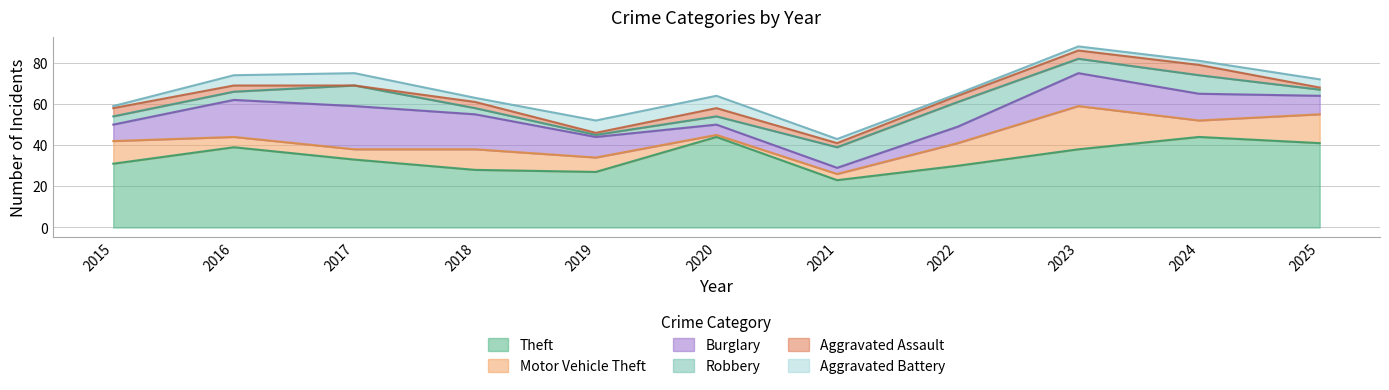

Is the value of Motor Vehicle Theft at 2022 greater than the value of Theft at 2016?

No